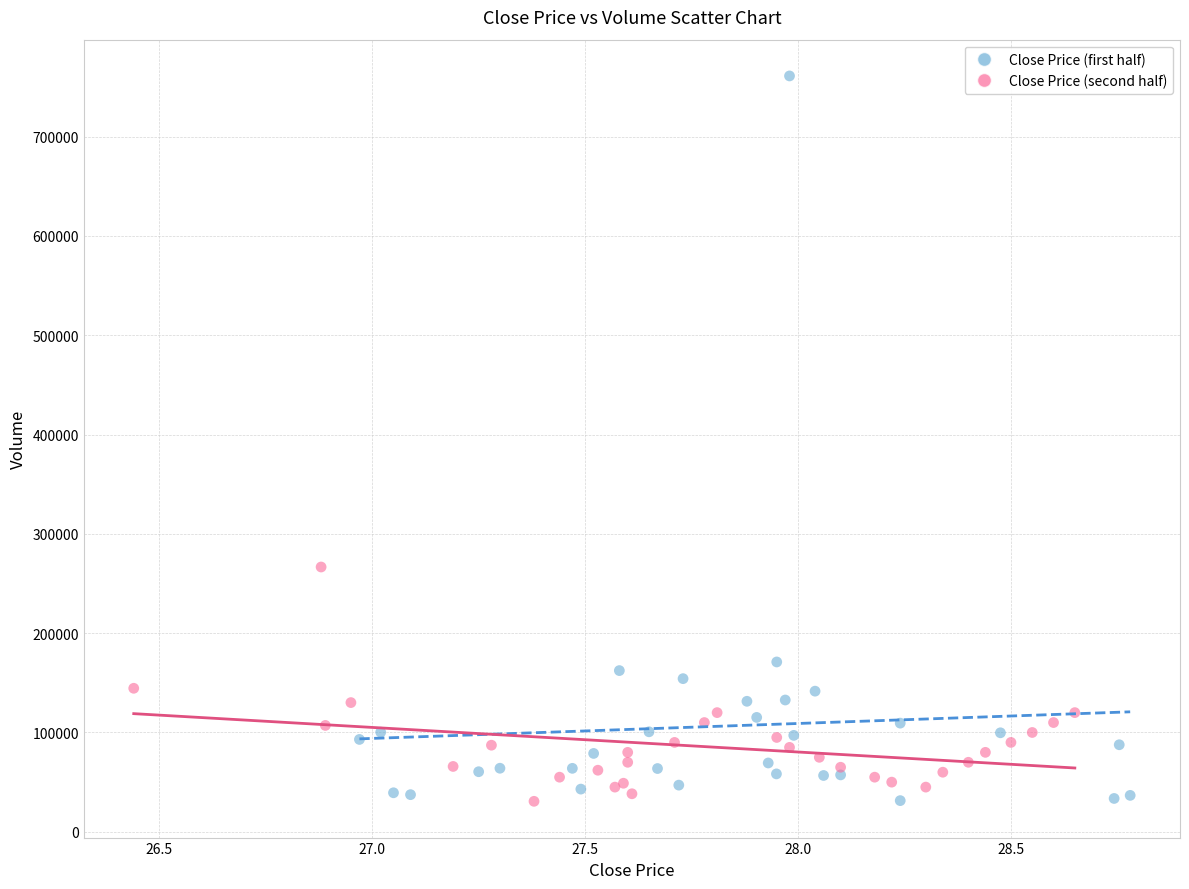

Which series reaches the maximum Y coordinate?

Close Price (first half)